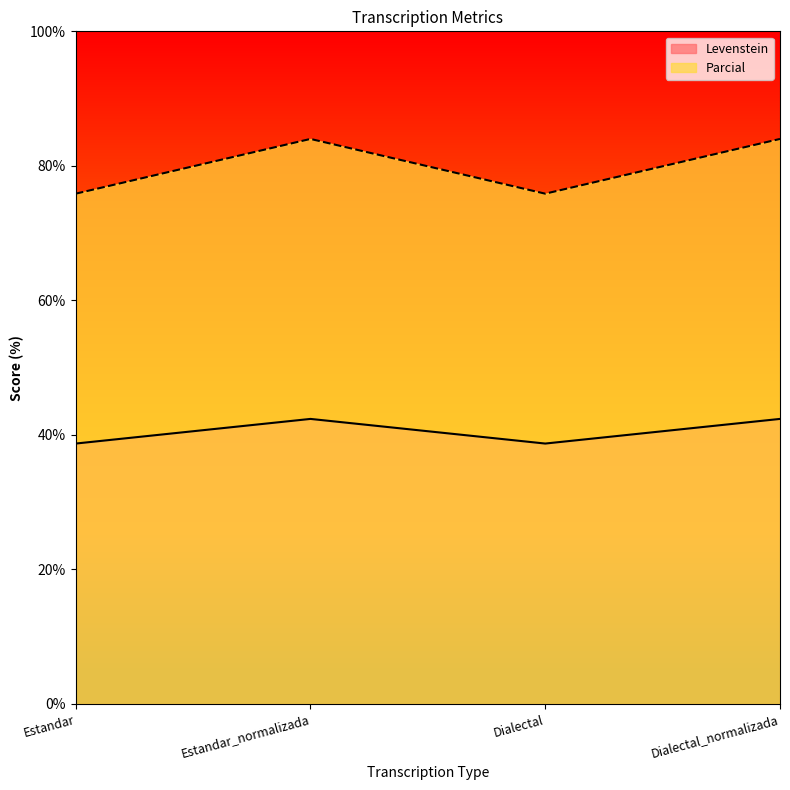

What is the total value across all series at Dialectal_normalizada?

126.4